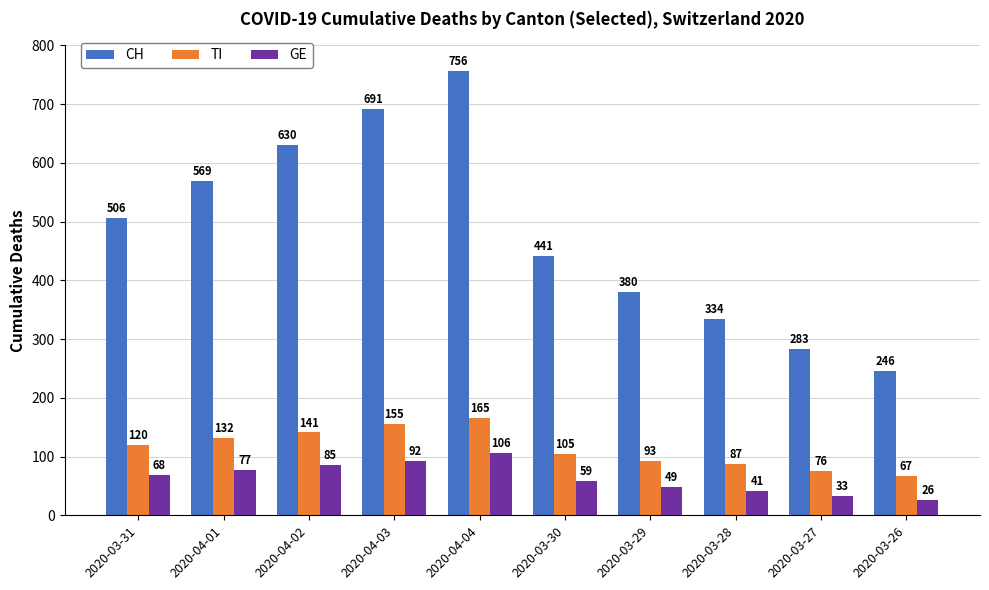

What is the label of the 3rd bar from the right?

2020-03-28